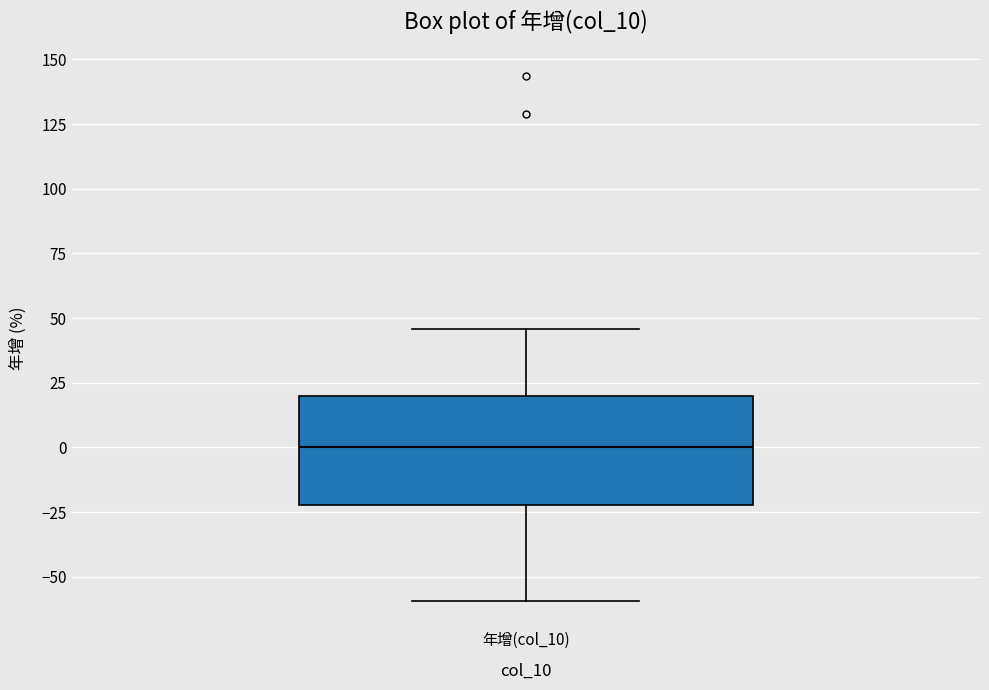

Transcribe this box plot: give where the median line is, the range the box spans, and where the two whiskers end, as read against the y-axis. The values are not printed on the chart, so give them approximately, as read against the axis.

median 0, box -20 to 20, whiskers -60 to 45